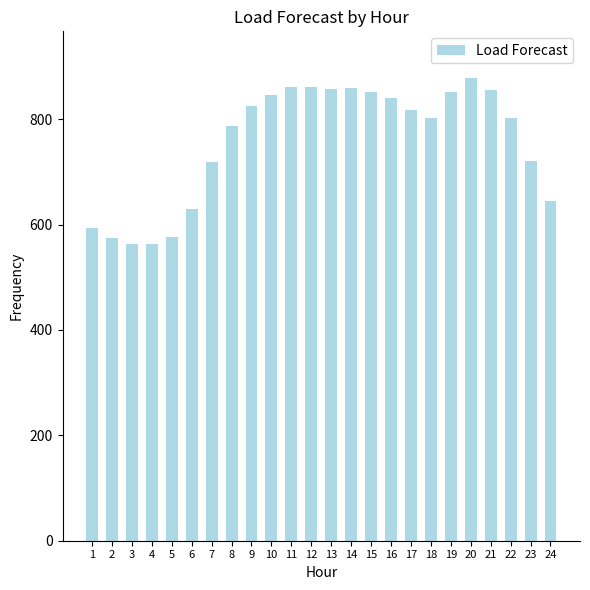

True or false: the data shows 860.7 at 12.

True